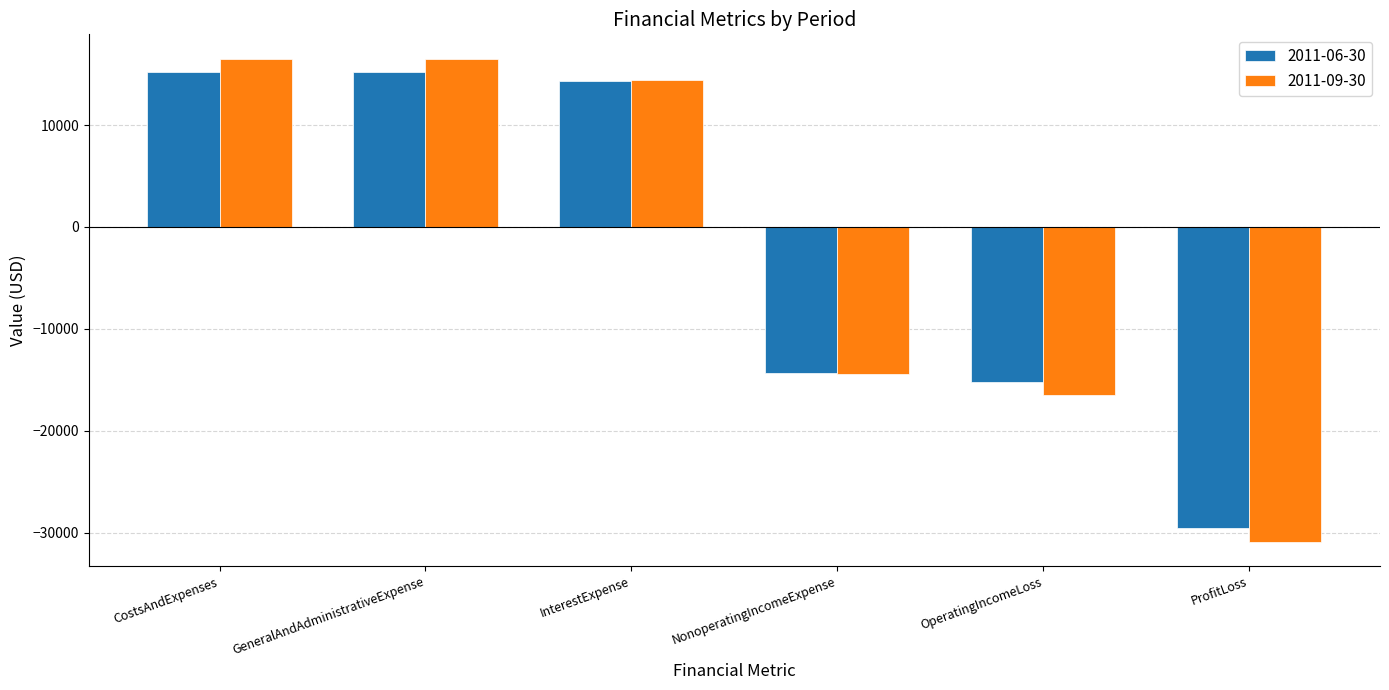

What is the label of the 4th bar from the left?

NonoperatingIncomeExpense